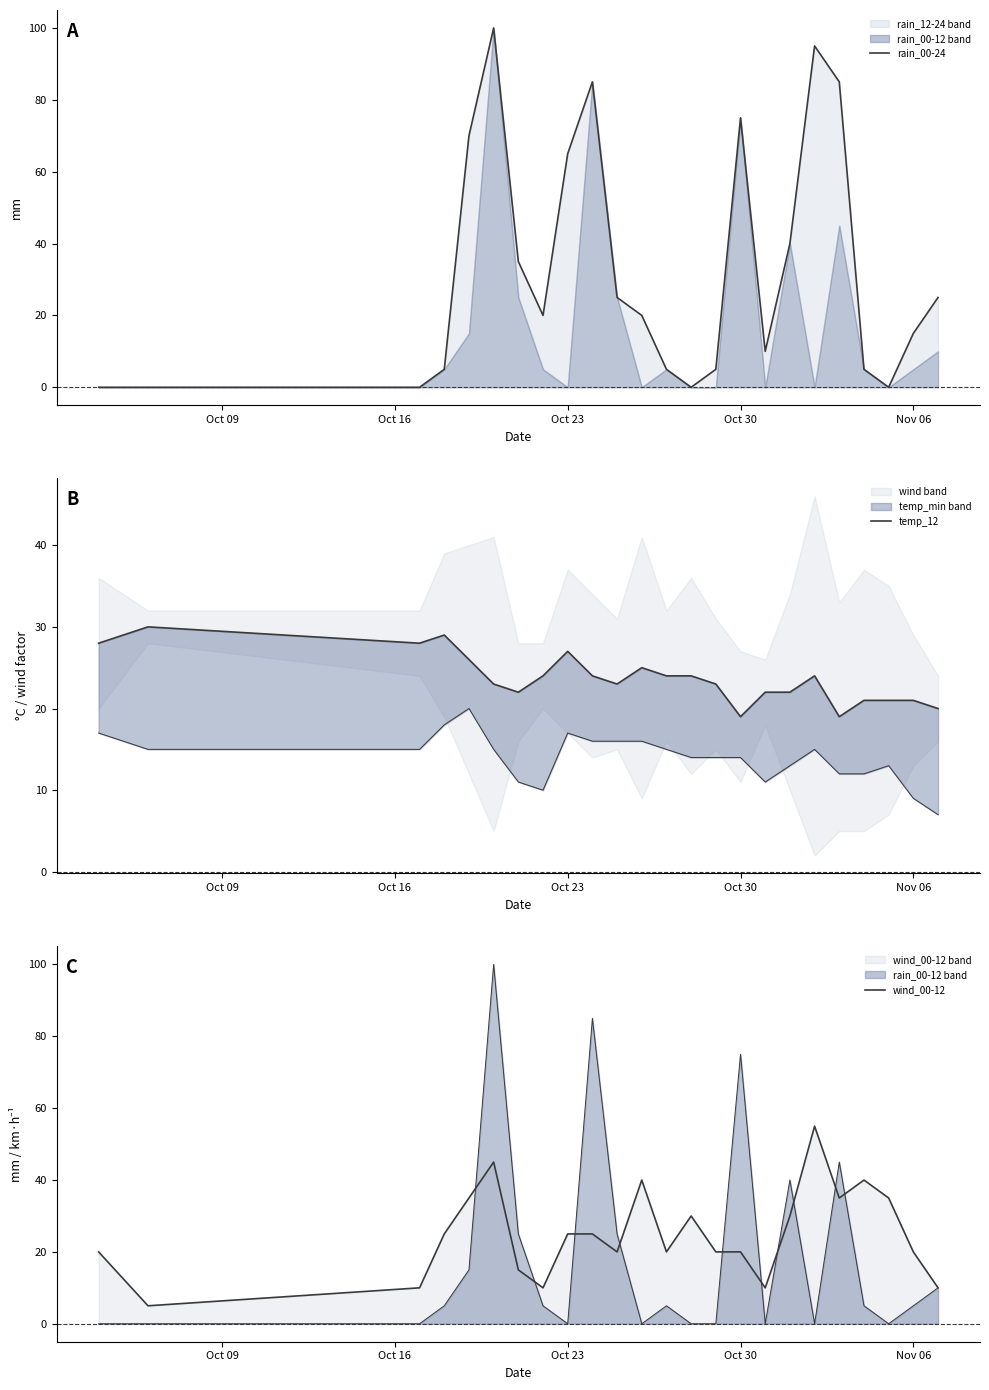

How many intersections are there between wind_00-12 and temp_12?

12